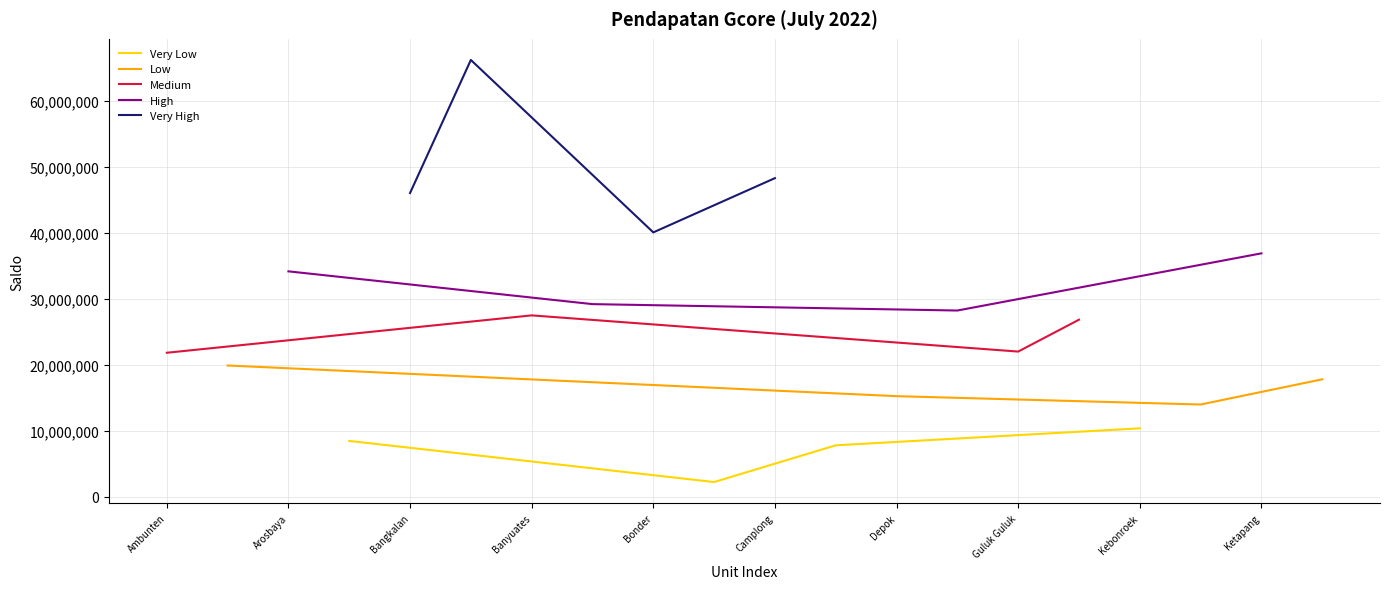

True or false: Very Low has more than 2 points higher than both neighbors.

False